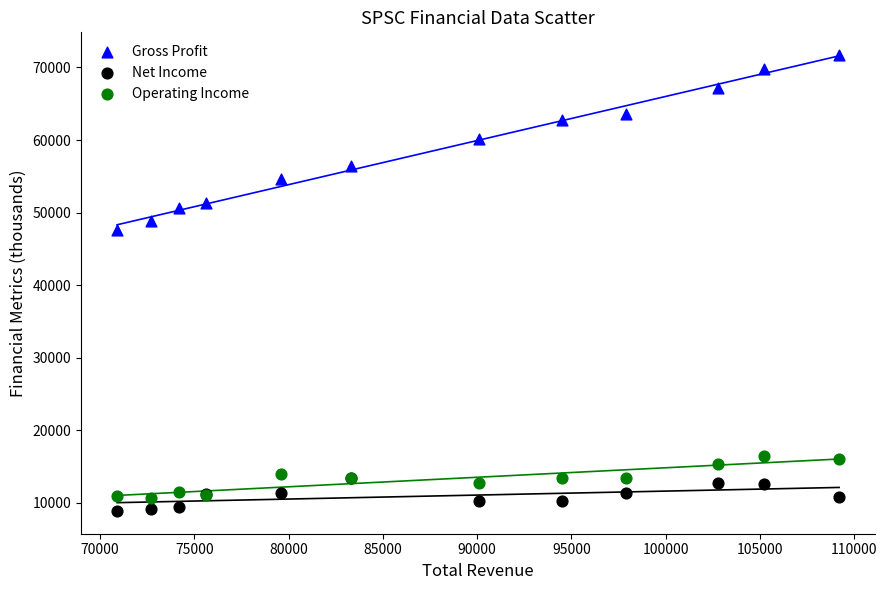

Which series contains the highest Y value?

Gross Profit